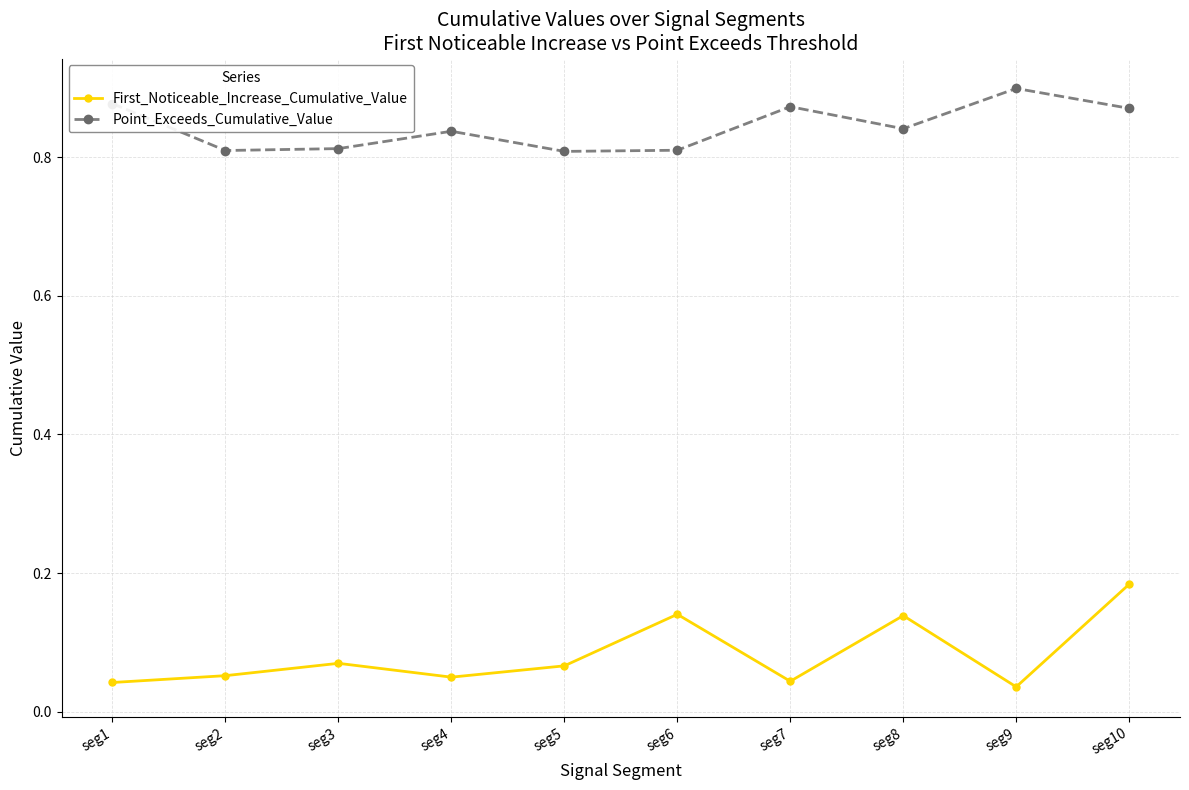

True or false: First_Noticeable_Increase_Cumulative_Value and Point_Exceeds_Cumulative_Value intersect in this chart.

False